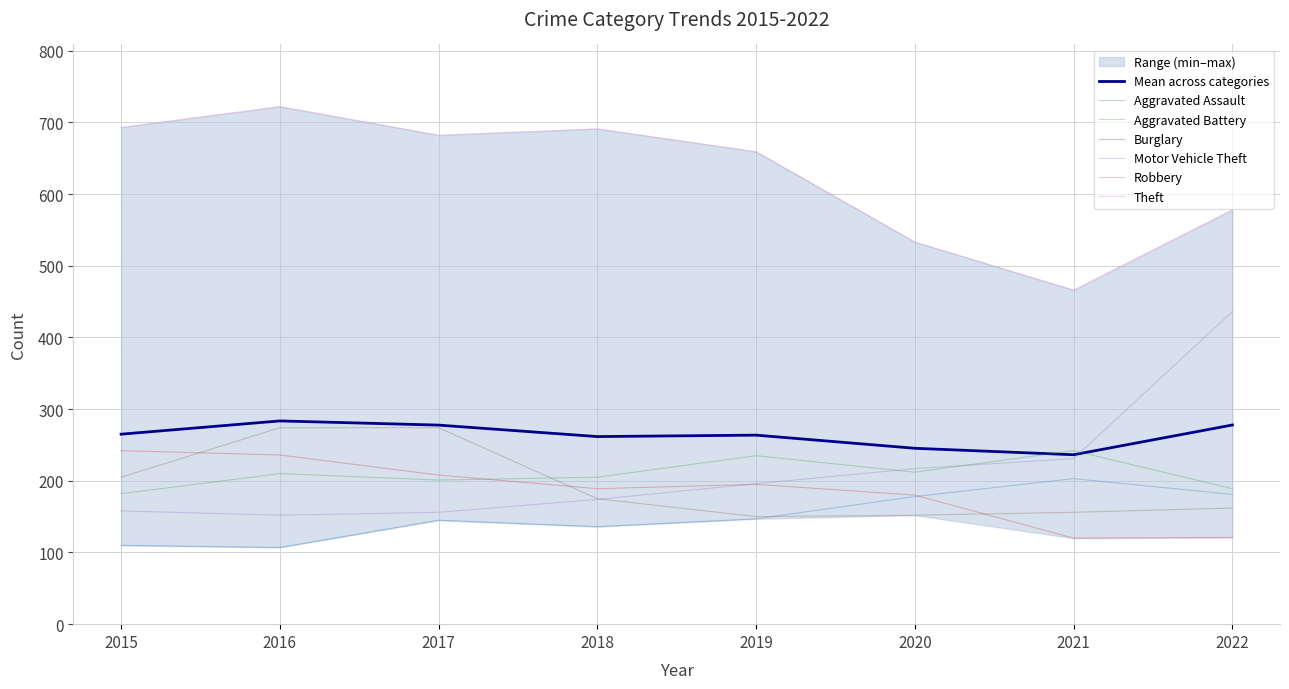

Reading left to right, what are all the values shown in this chart?

Aggravated Assault: 2015=110	2016=107	2017=145	2018=136	2019=147	2020=178	2021=203	2022=181
Aggravated Battery: 2015=182	2016=210	2017=201	2018=205	2019=235	2020=212	2021=242	2022=189
Burglary: 2015=242	2016=236	2017=208	2018=189	2019=195	2020=180	2021=120	2022=121
Motor Vehicle Theft: 2015=158	2016=152	2017=156	2018=174	2019=196	2020=217	2021=231	2022=436
Robbery: 2015=205	2016=274	2017=274	2018=175	2019=150	2020=152	2021=156	2022=162
Theft: 2015=693	2016=722	2017=682	2018=691	2019=659	2020=533	2021=466	2022=578